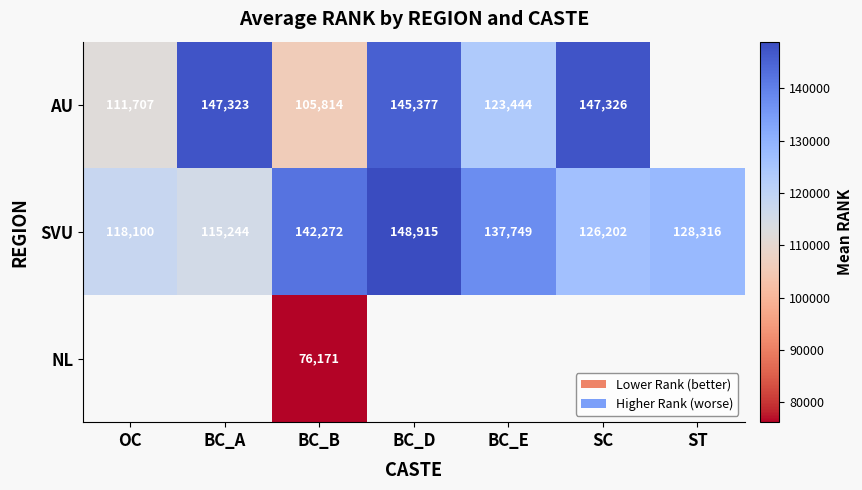

How many data points does each series have?

7